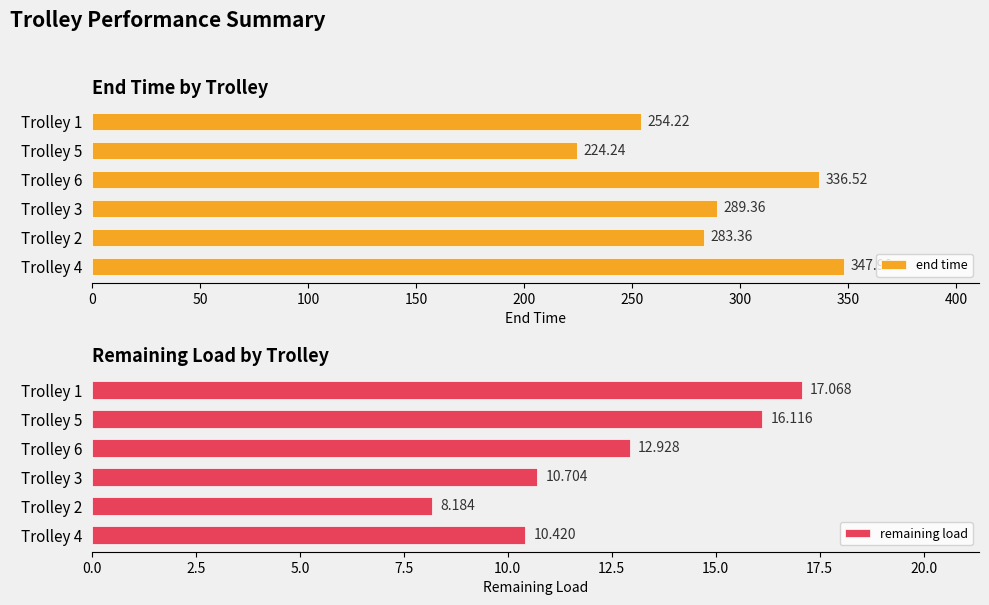

What is the difference between the maximum and minimum values in the end time series?

123.7